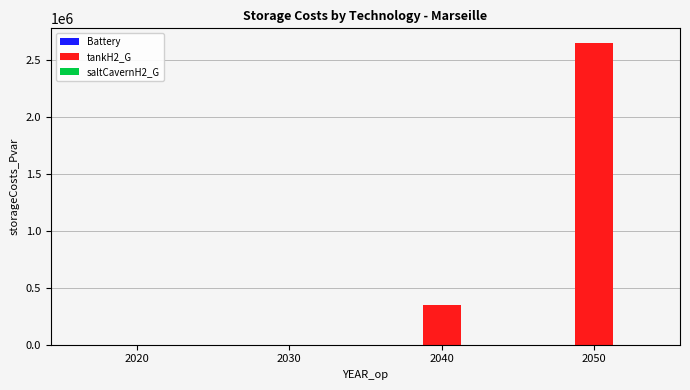

Between 2030 and 2040, which is larger?

2040